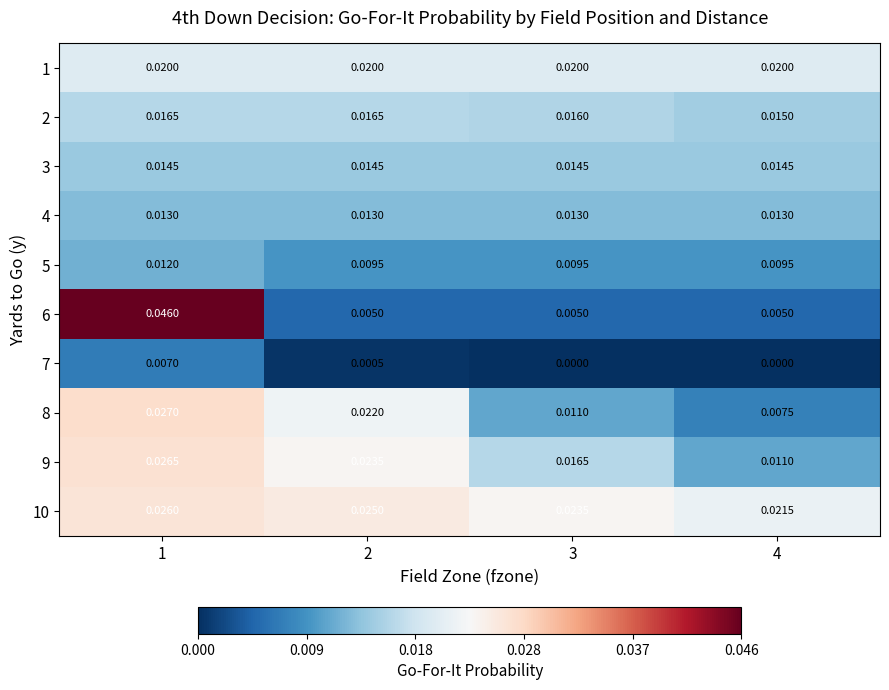

How many series are shown in this chart?

10